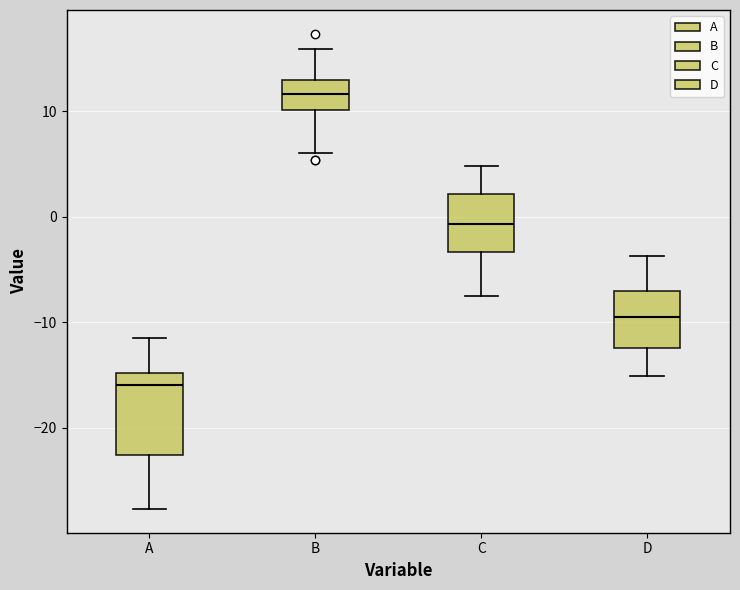

Comparing the boxes themselves (not the whiskers), which one is the tallest?

A